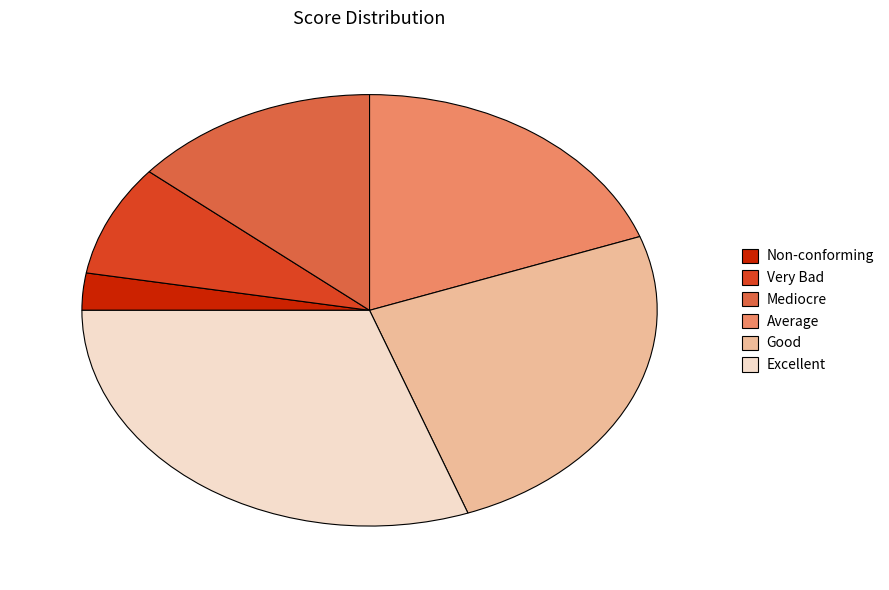

Combined, do Mediocre and Non-conforming account for over 50%?

No